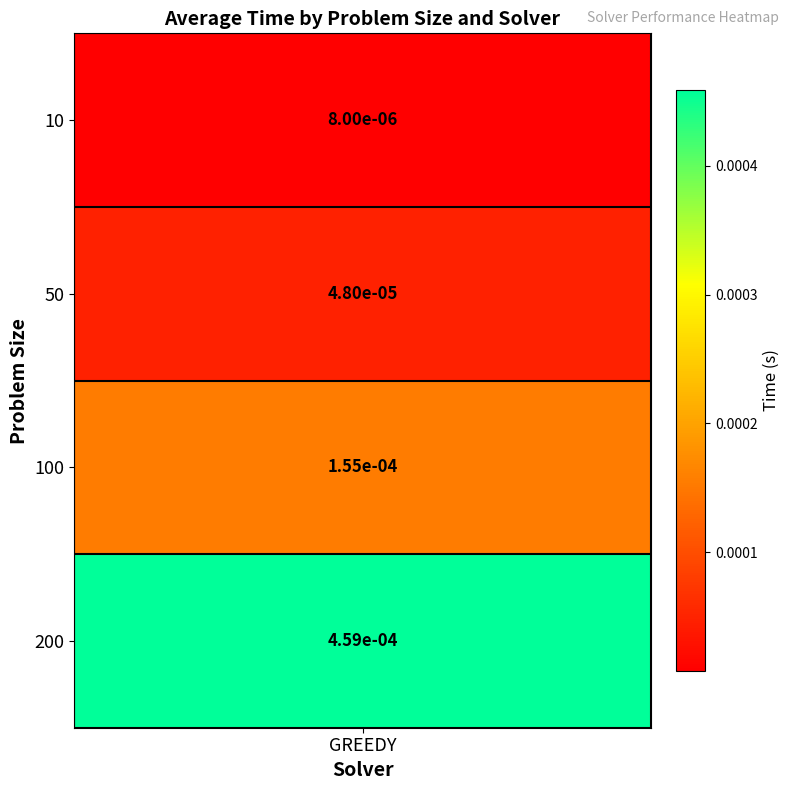

Rank the categories by value from highest to lowest.

200, 100, 50, 10